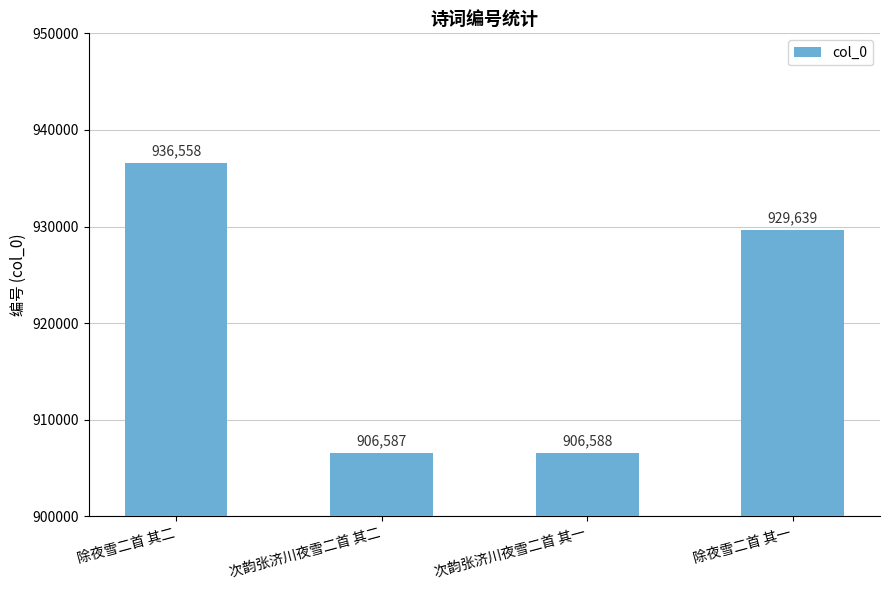

Rank the categories by value from lowest to highest.

次韵张济川夜雪二首 其二, 次韵张济川夜雪二首 其一, 除夜雪二首 其一, 除夜雪二首 其二